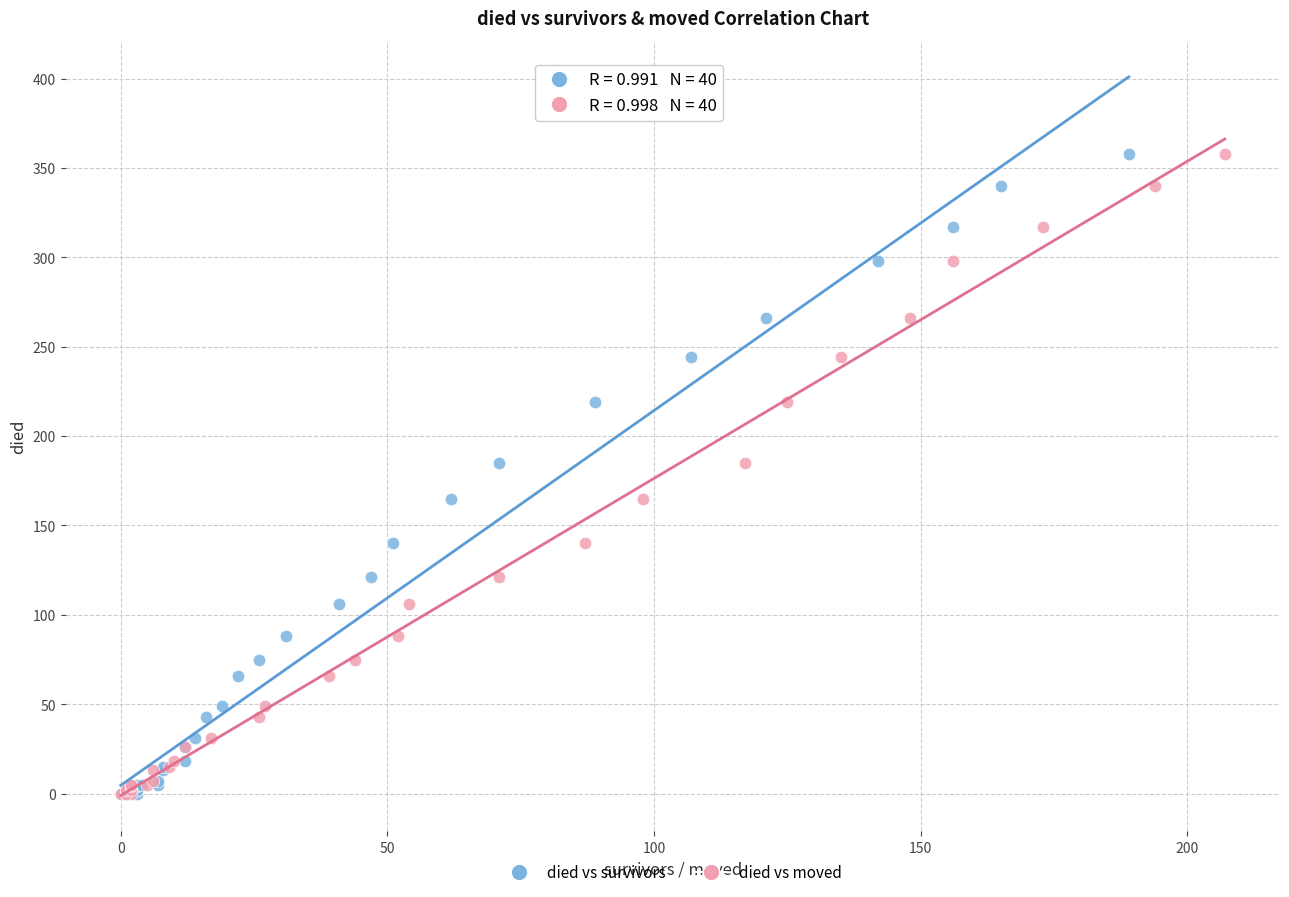

What are all the series names shown in the legend?

died vs survivors, died vs moved